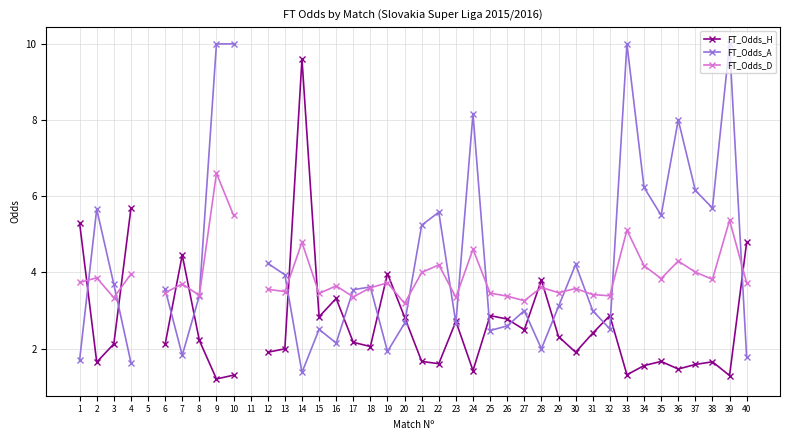

True or false: FT_Odds_H has a value of 3.3 at 16.

True